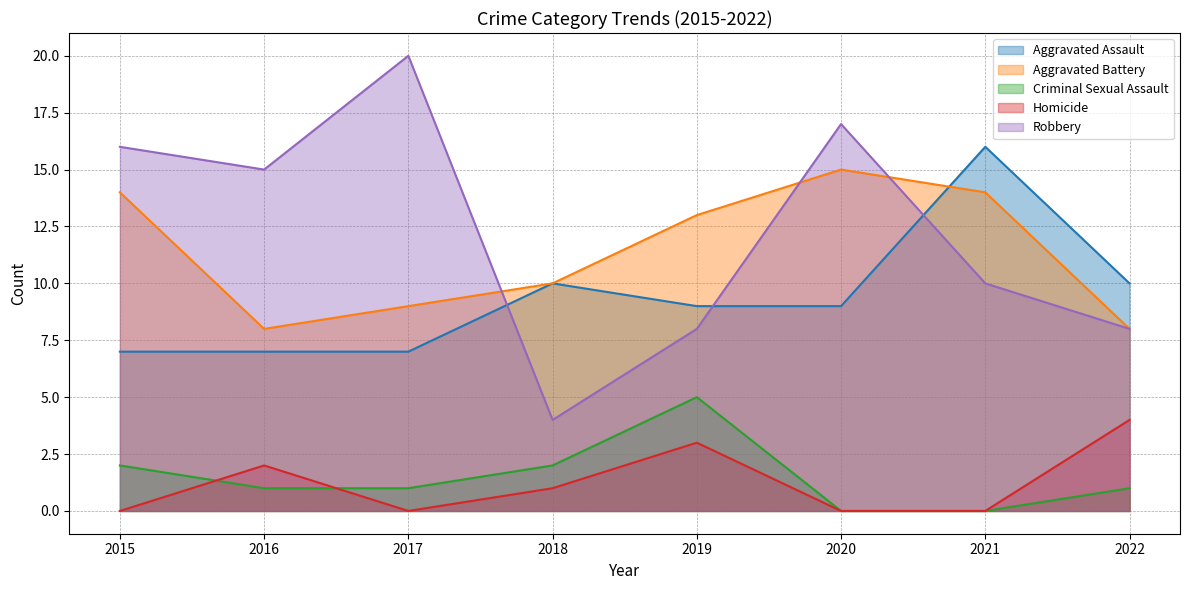

What is the value of the Homicide point at the 5th from the left?

3